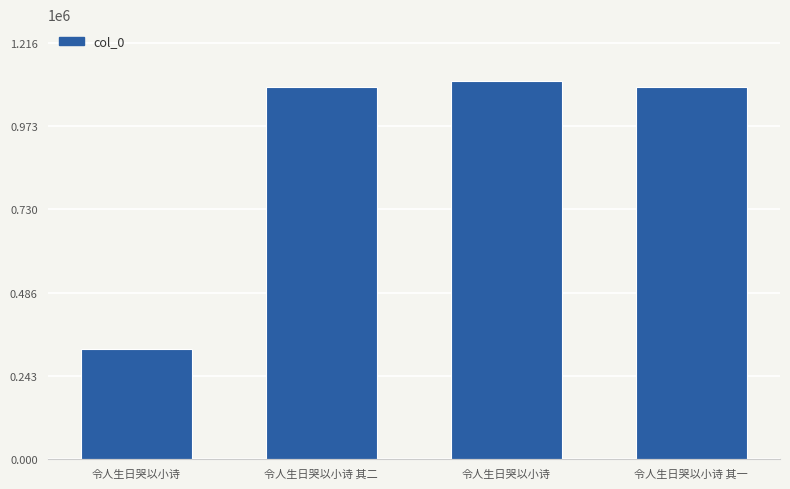

Which label corresponds to the smallest value in the chart?

令人生日哭以小诗